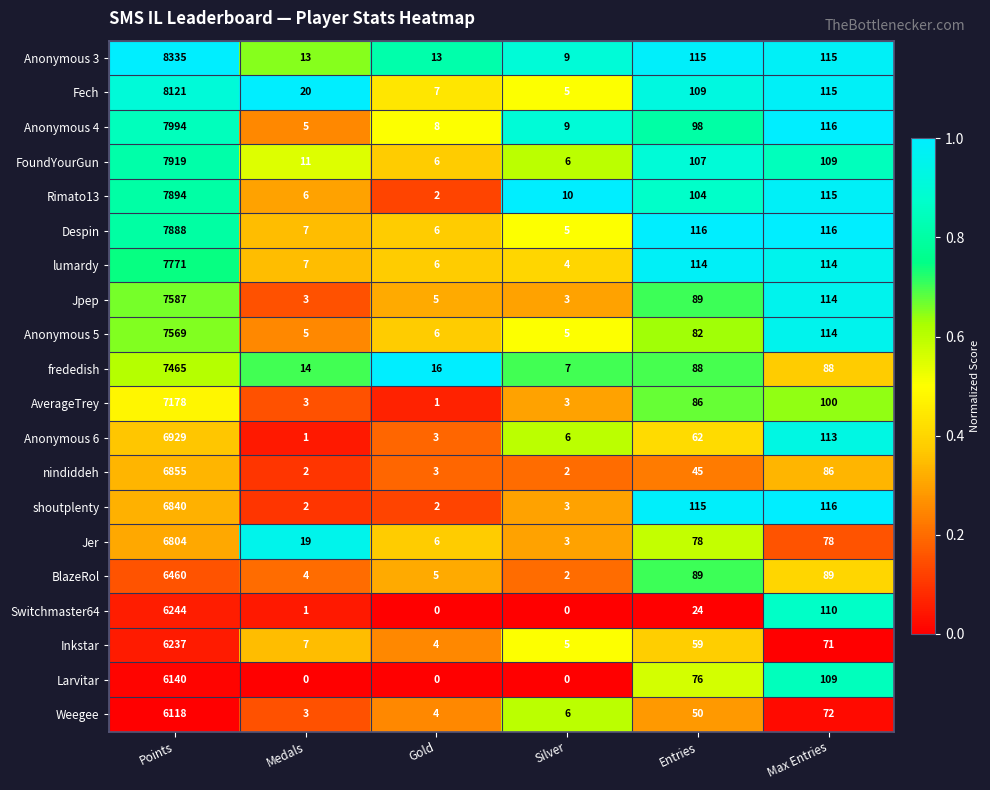

What is the lowest value of the Inkstar series?

4